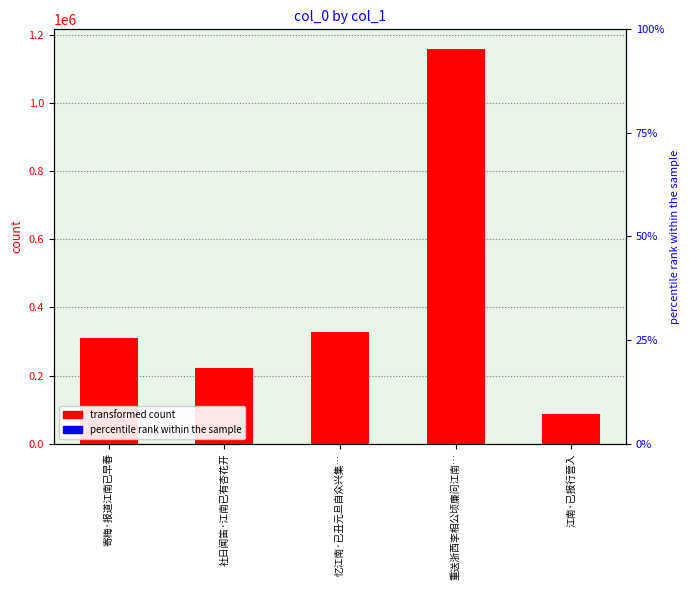

List the labels in order of value, smallest first.

江南·已报行营入, 社日闻笛·江南已有杏花开, 寄梅·报道江南已早春, 忆江南·已丑元旦自众兴集…, 重送浙西李相公顷廉问江南…